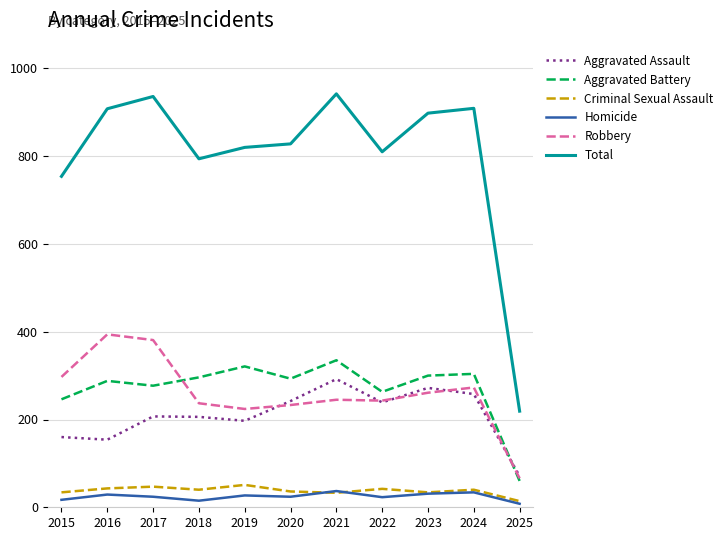

What are all the series names shown in the legend?

Aggravated Assault, Aggravated Battery, Criminal Sexual Assault, Homicide, Robbery, Total